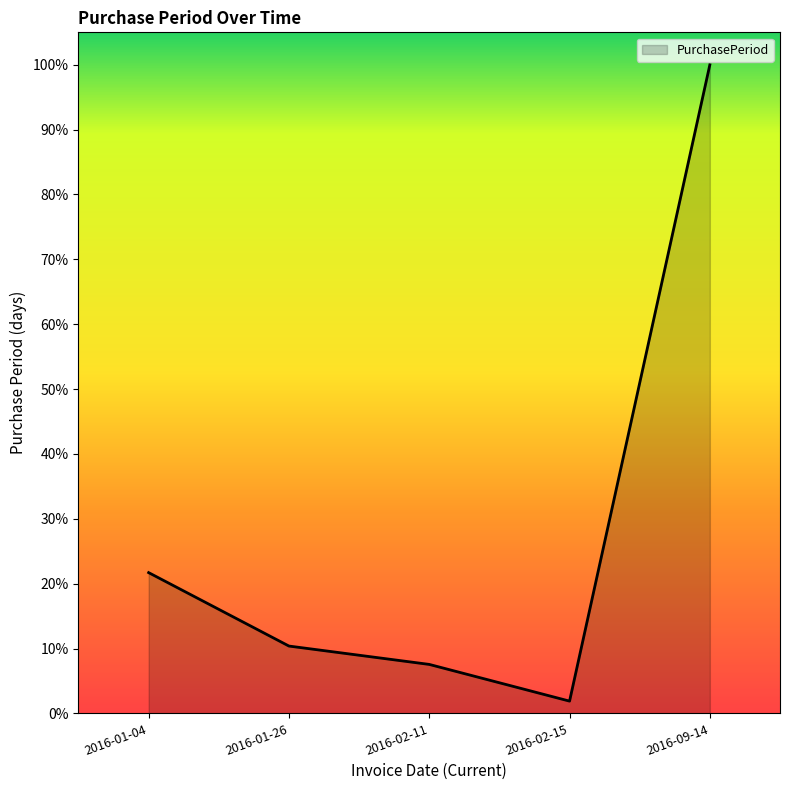

What is the difference between the maximum and minimum values?

1.0